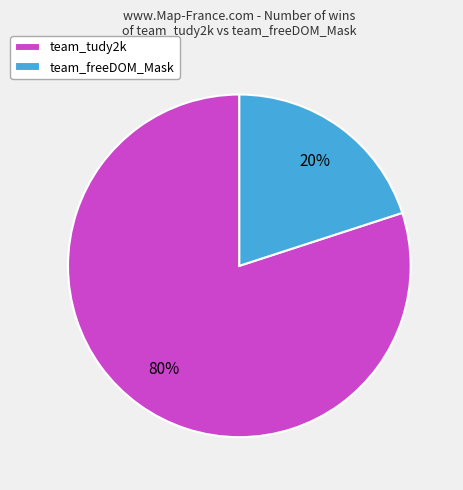

What is the ratio of the value at team_tudy2k to the value at team_freeDOM_Mask?

4.0